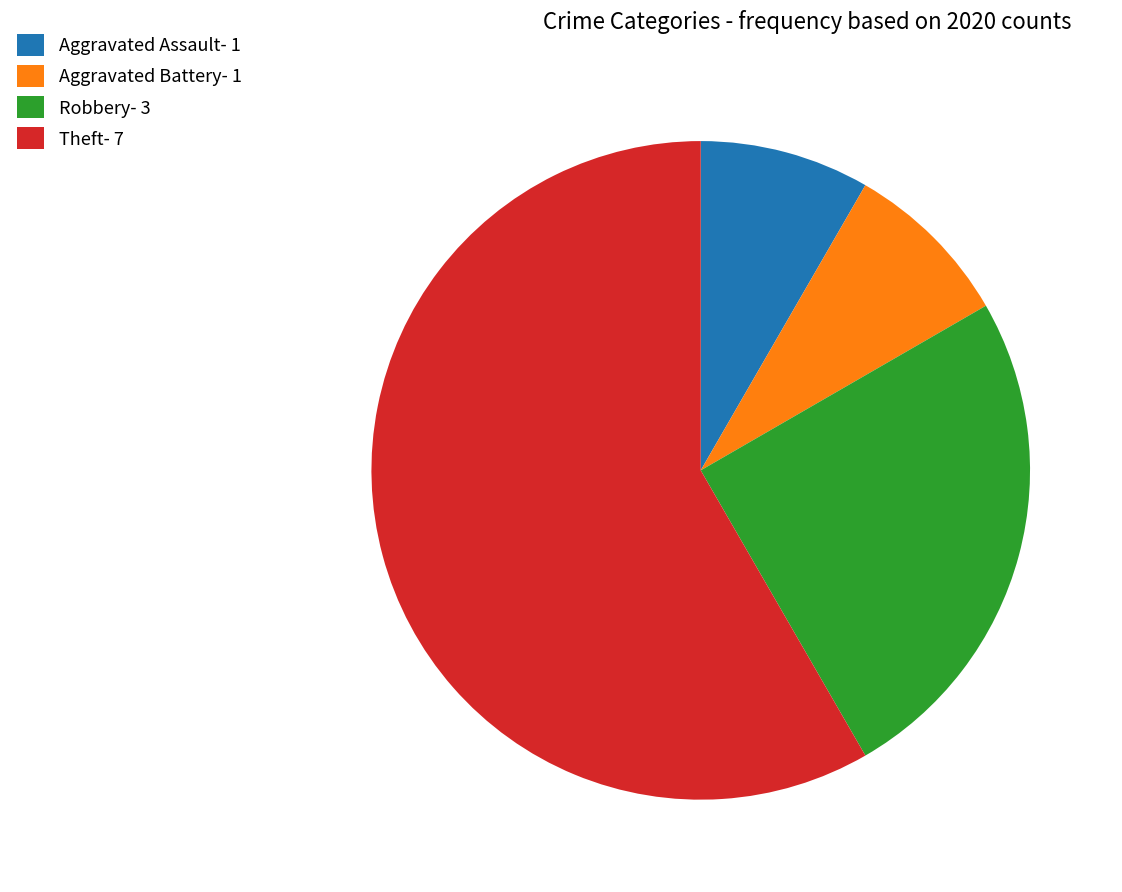

How many segments does this pie chart have?

4